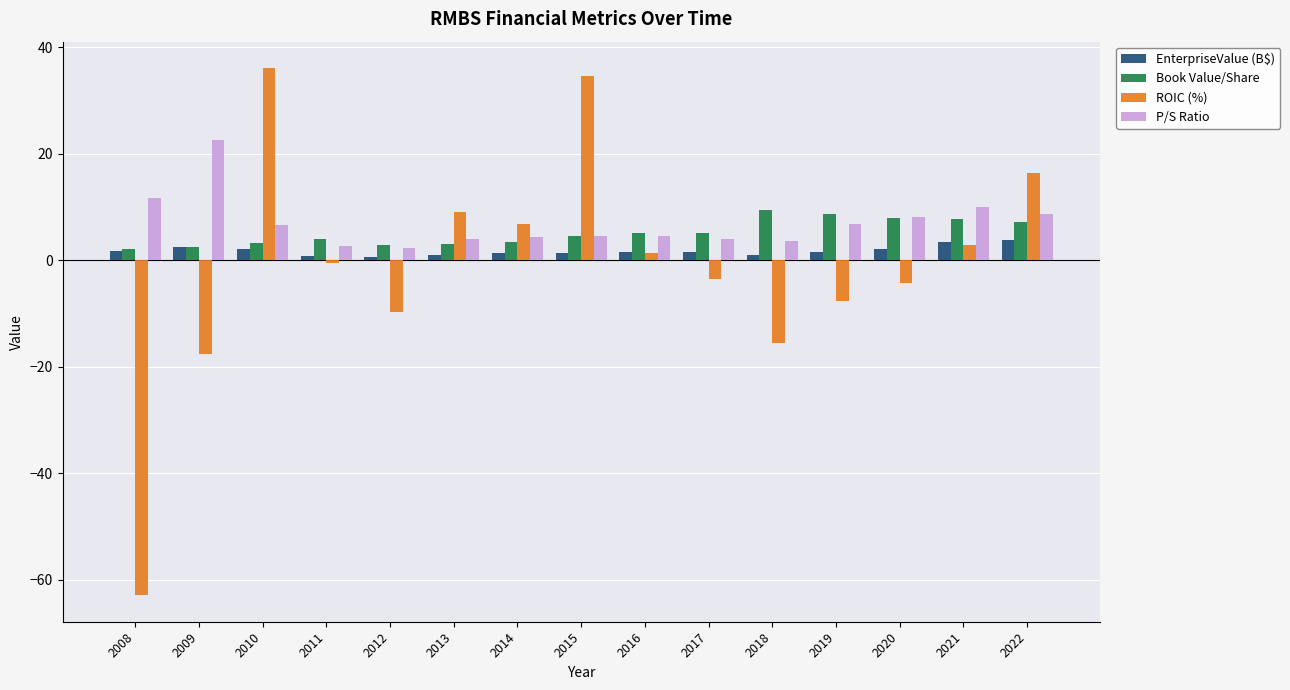

What is the difference between the highest and lowest values at 2022?

12.6